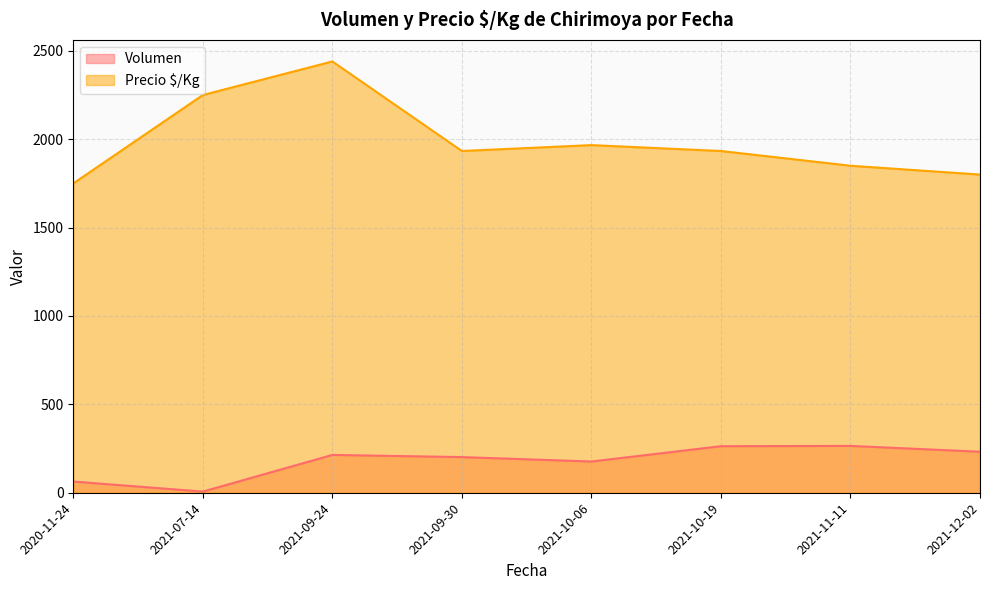

Which series has the largest range (max minus min)?

Precio $/Kg